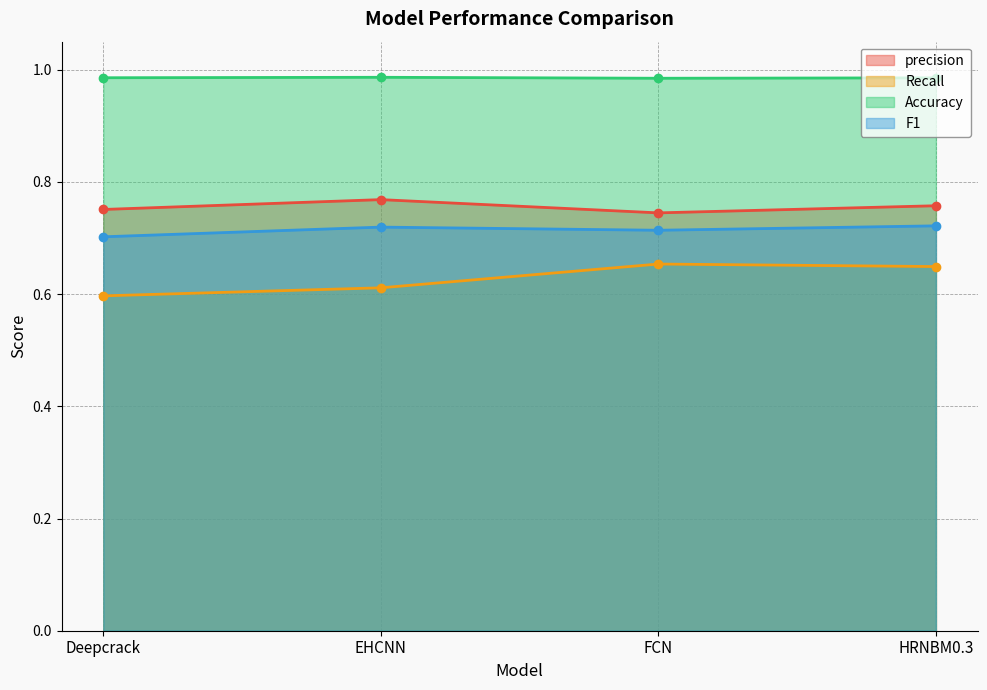

What is the value of the Accuracy point at the 4th from the left?

1.0